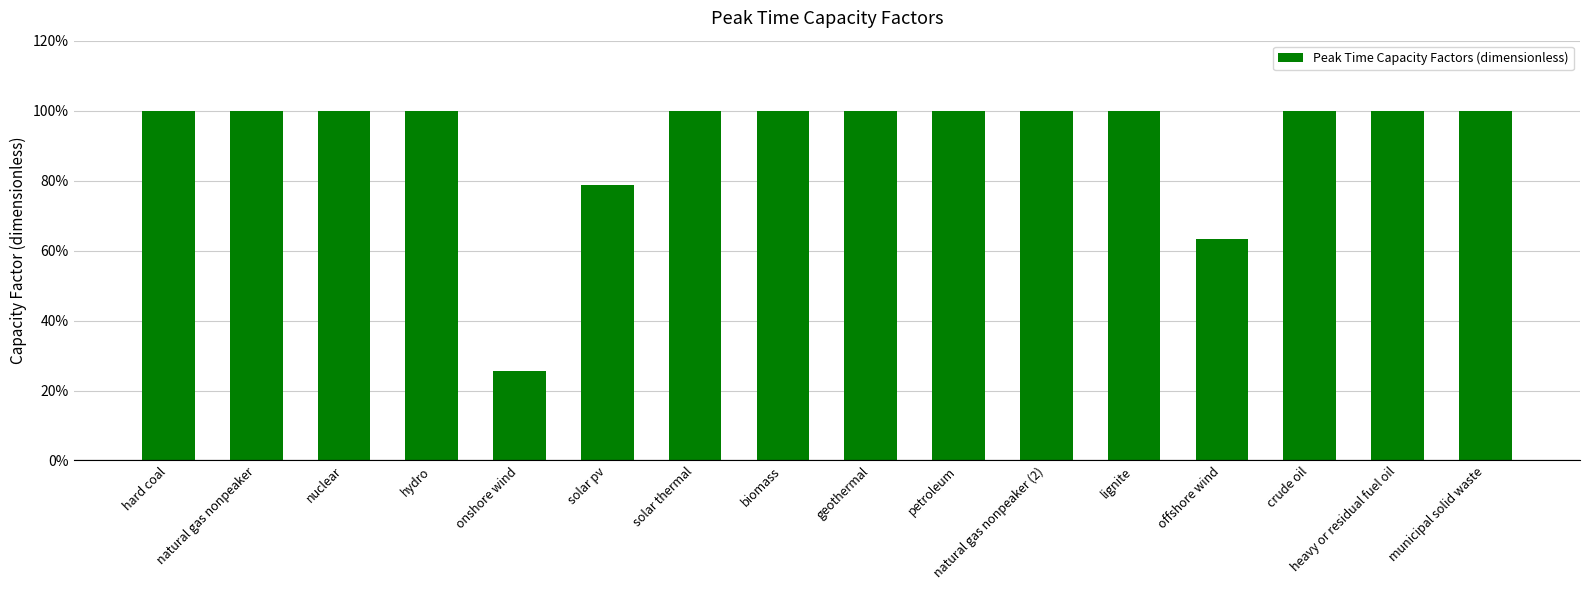

True or false: the data shows 1.0 at nuclear.

True